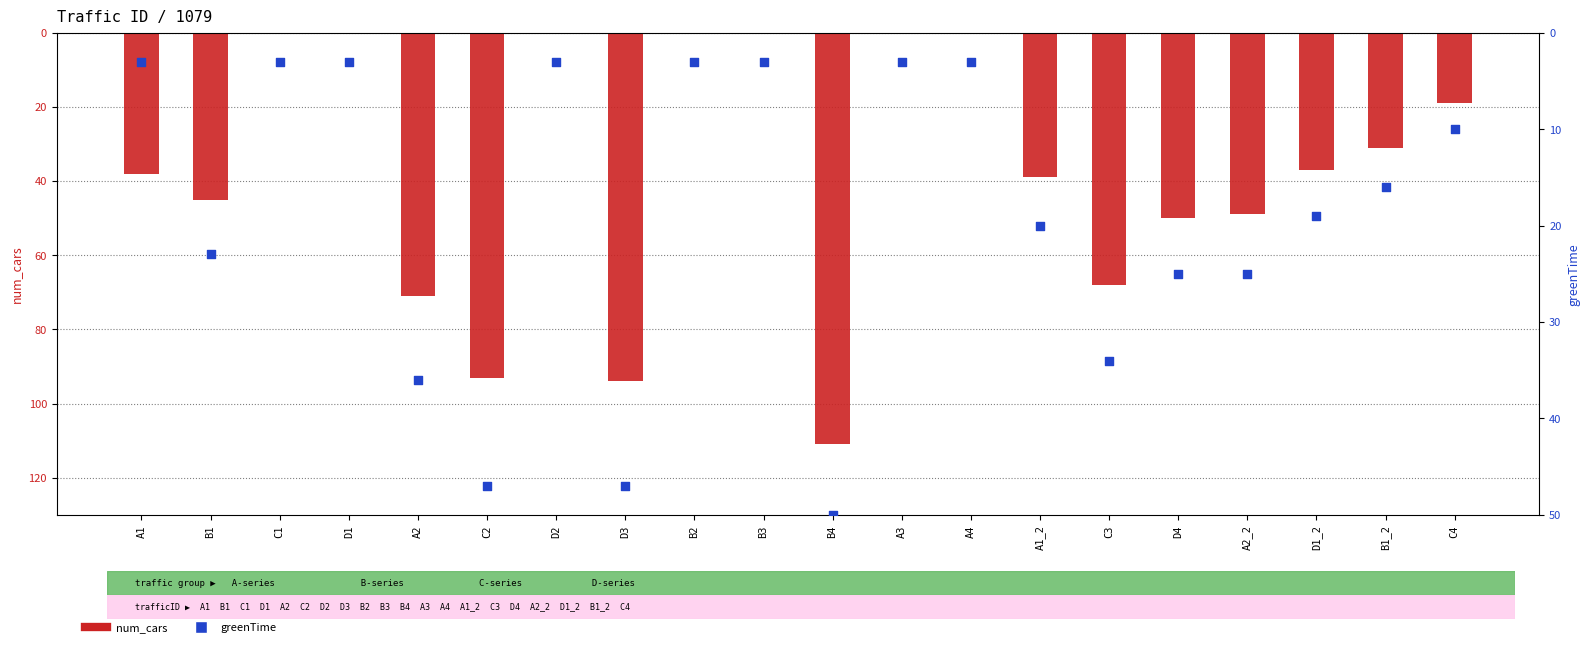

Which series contains the lowest Y value?

num_cars